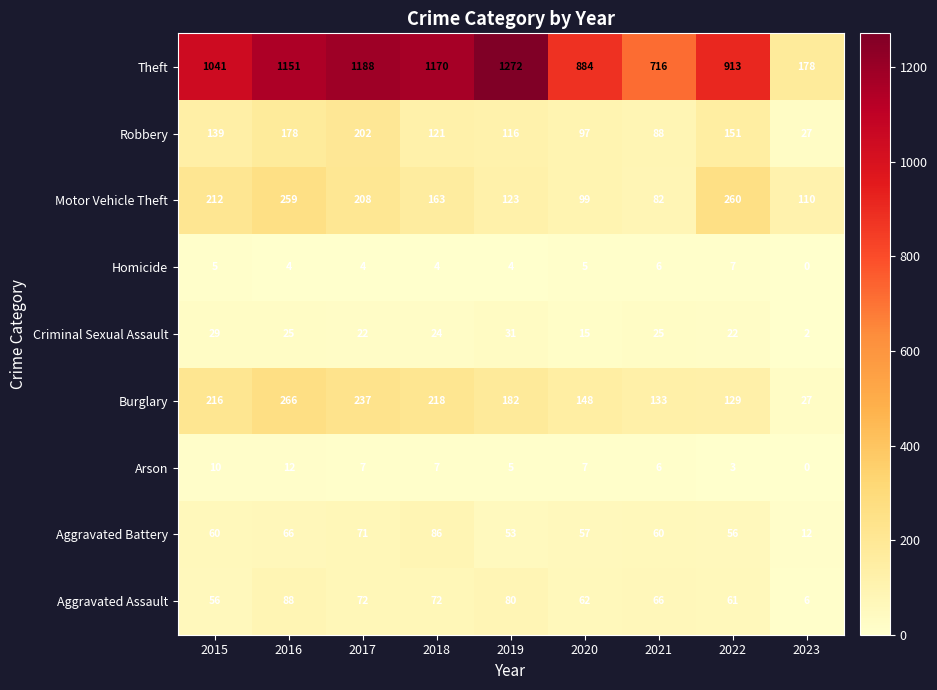

What is the approximate value of Homicide at 2015?

5